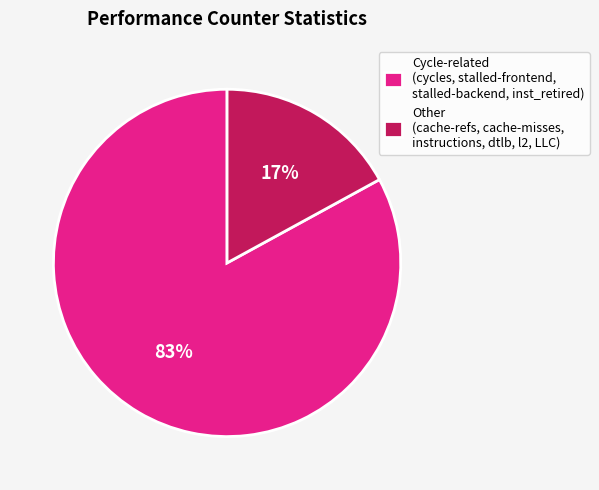

How many segments does this pie chart have?

2